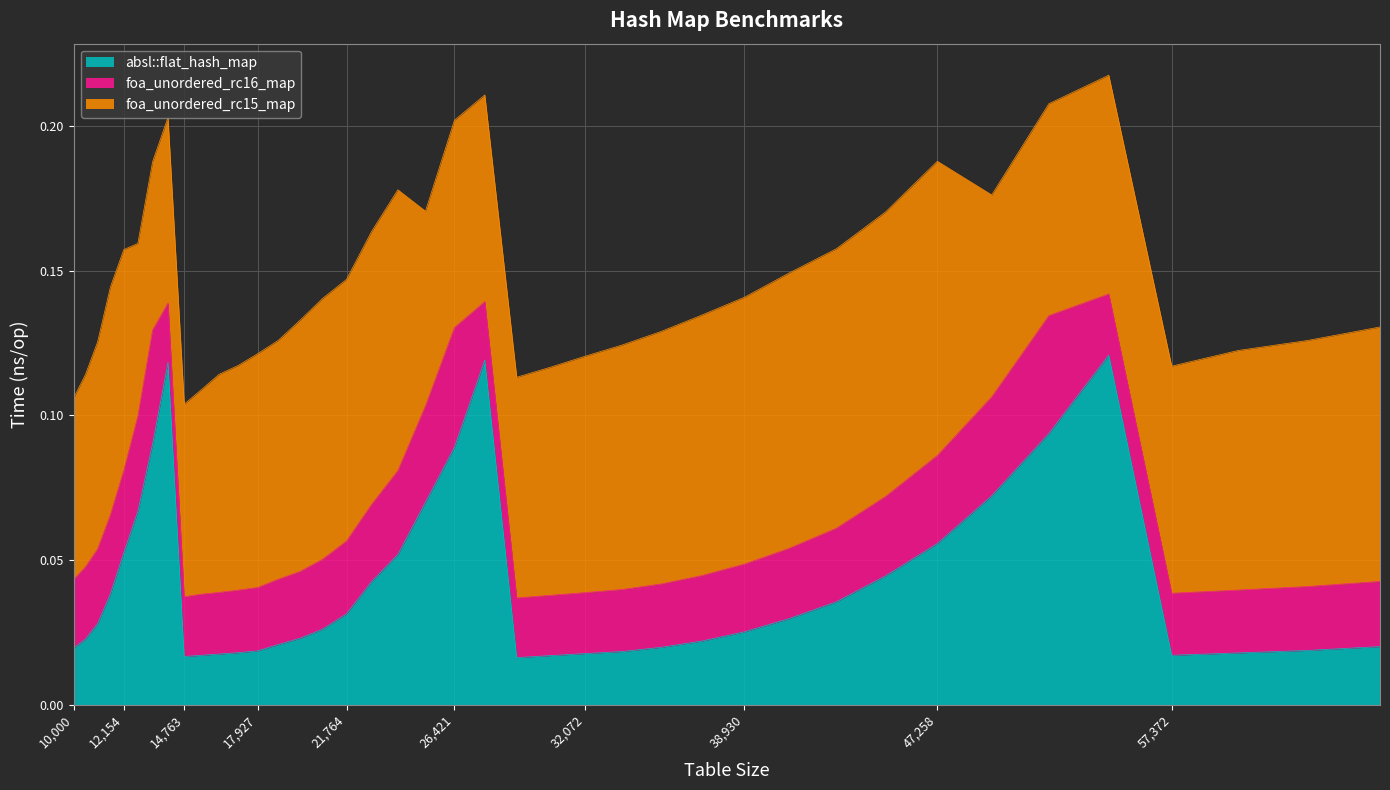

What is the difference between the highest and lowest values at 17927?

0.1